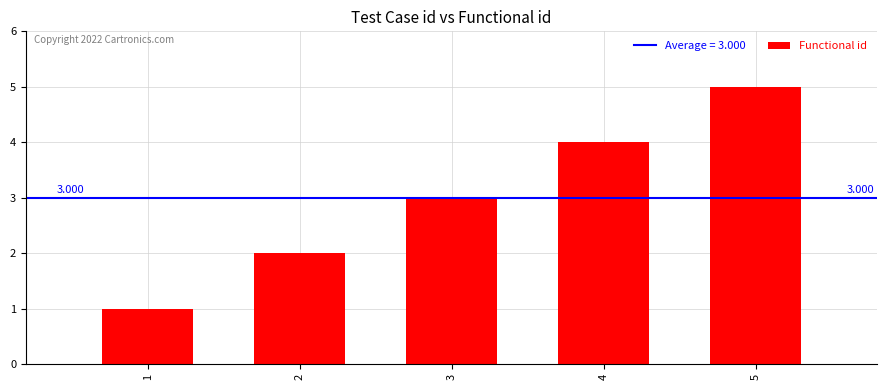

What is the change in value from 1 to 5?

+4